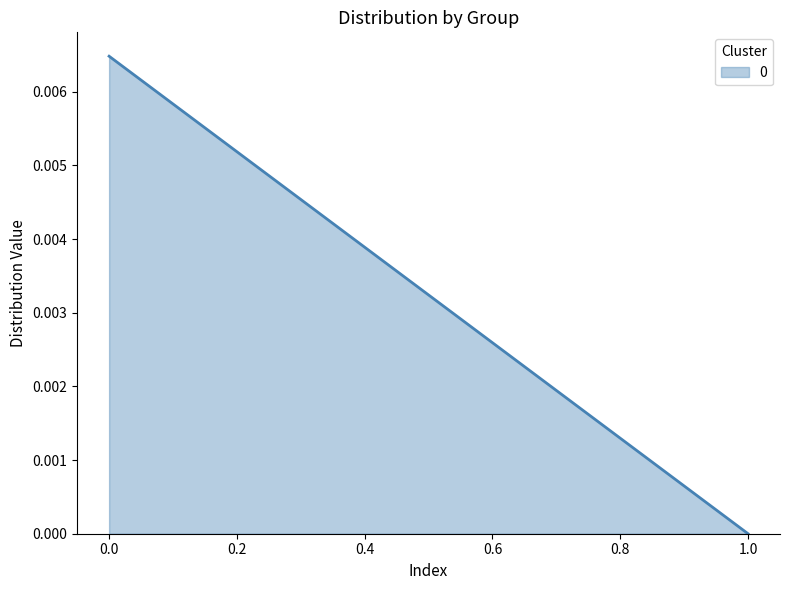

How many categories are shown in the chart?

2